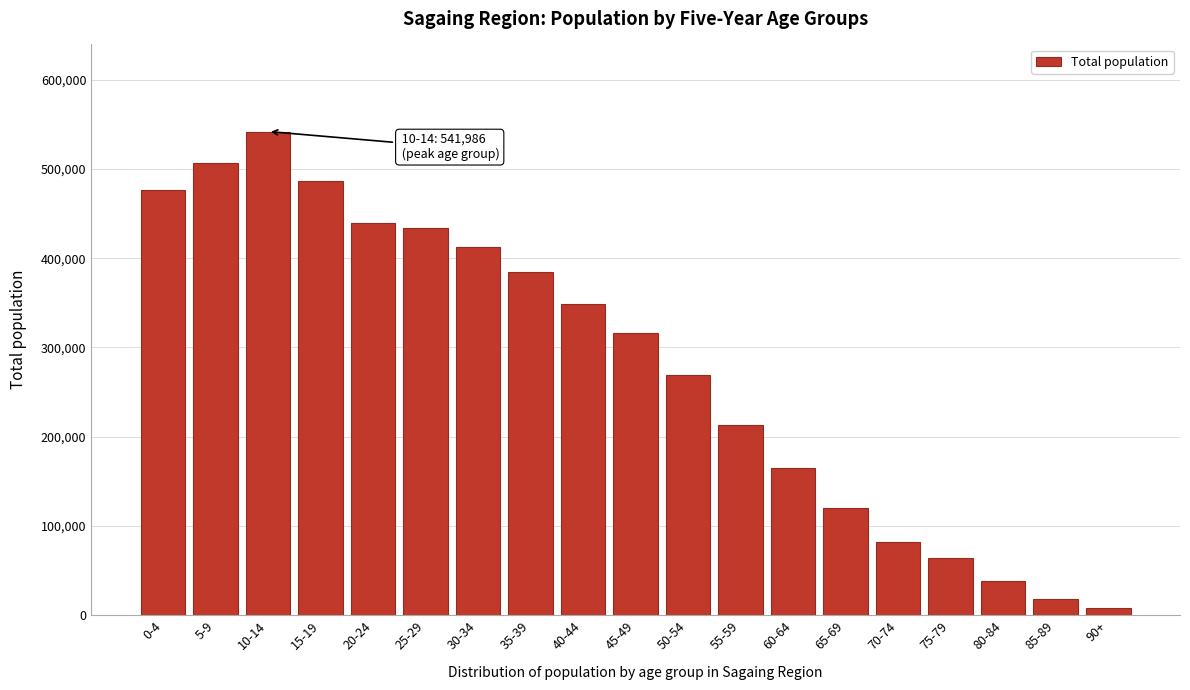

Reading left to right, transcribe all the data shown in this chart.

476748	507209	541986	486022	439619	433717	412952	384725	349088	316006	268906	213229	164601	120446	81610	64399	38122	17870	8092